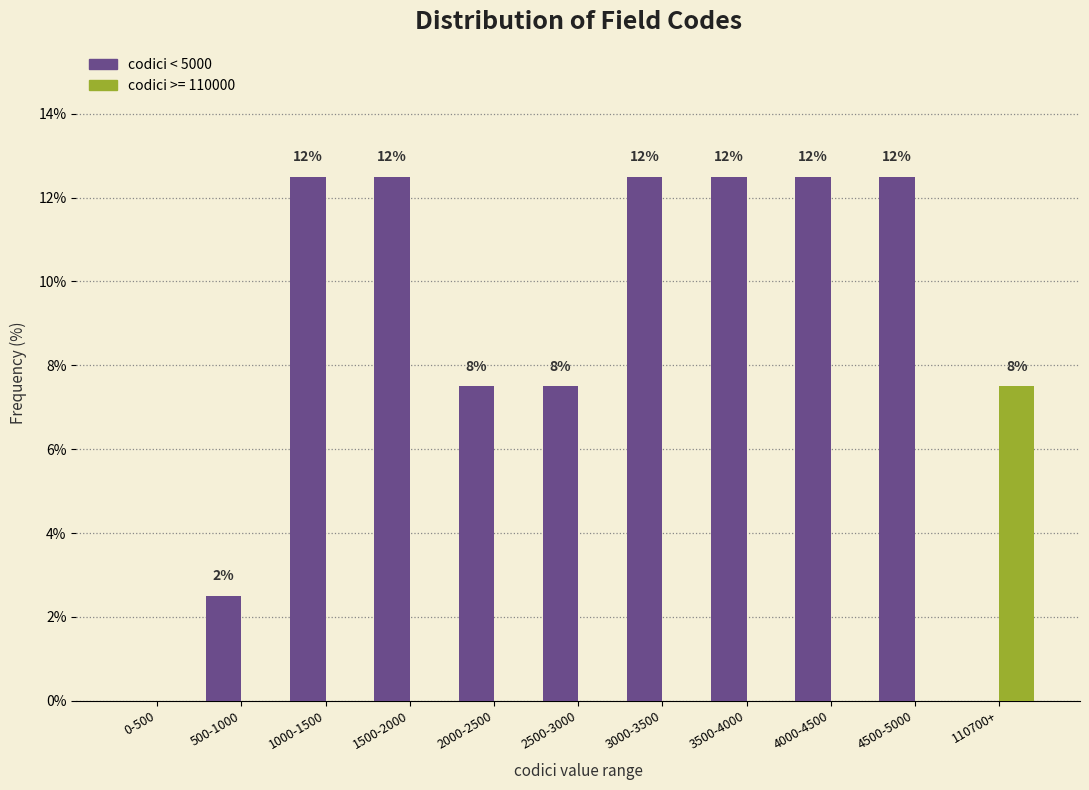

Reading left to right, extract all data points from this chart.

codici < 5000: 0-500=0.0	500-1000=2.5	1000-1500=12.5	1500-2000=12.5	2000-2500=7.5	2500-3000=7.5	3000-3500=12.5	3500-4000=12.5	4000-4500=12.5	4500-5000=12.5	110700+=0.0
codici >= 110000: 0-500=0.0	500-1000=0.0	1000-1500=0.0	1500-2000=0.0	2000-2500=0.0	2500-3000=0.0	3000-3500=0.0	3500-4000=0.0	4000-4500=0.0	4500-5000=0.0	110700+=7.5